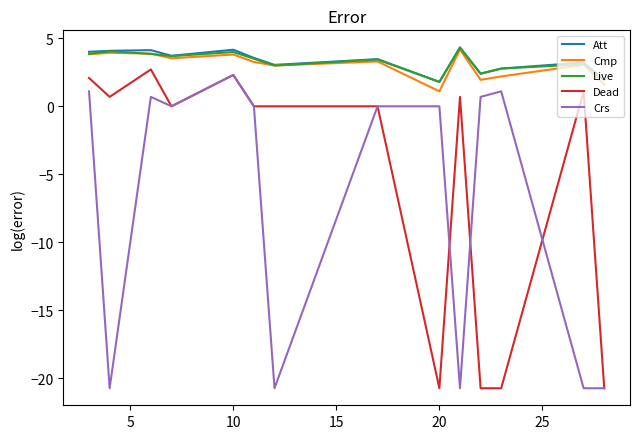

True or false: Att and Dead intersect in this chart.

False